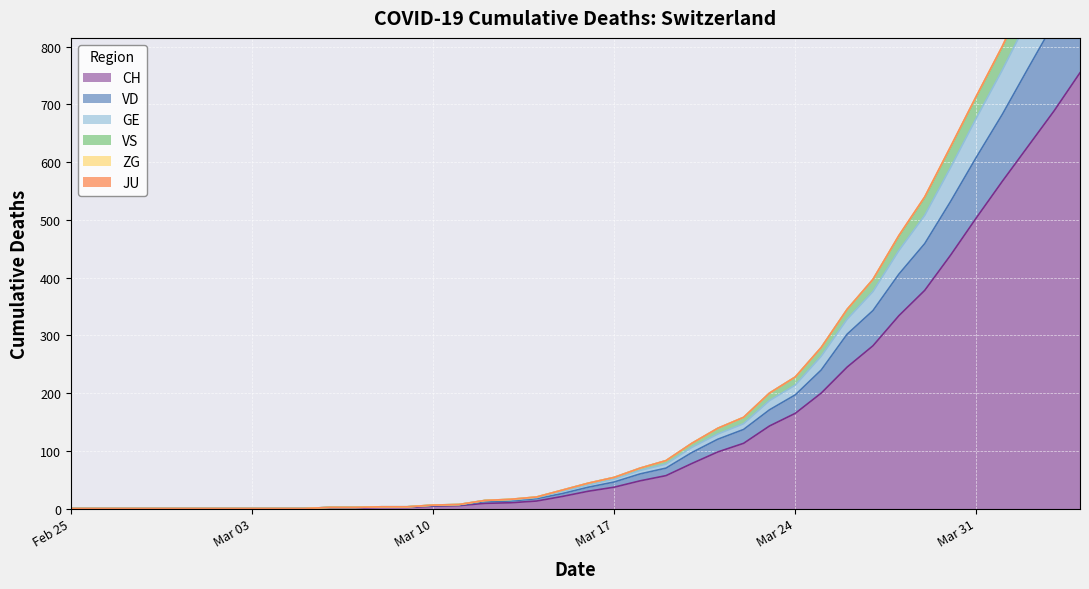

What is the sum of all GE values?

7877